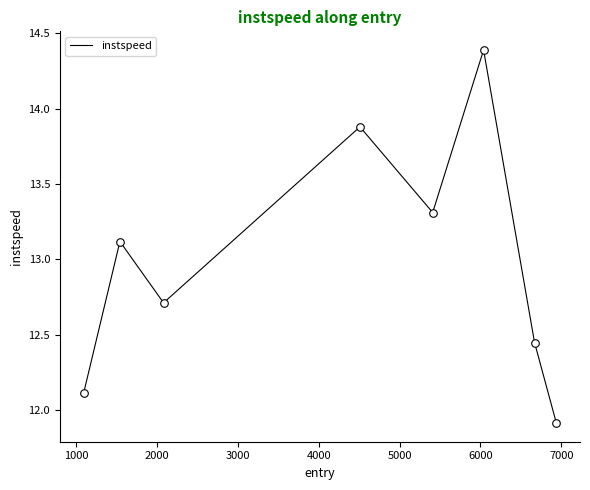

What is the difference between the second highest and minimum values?

2.0